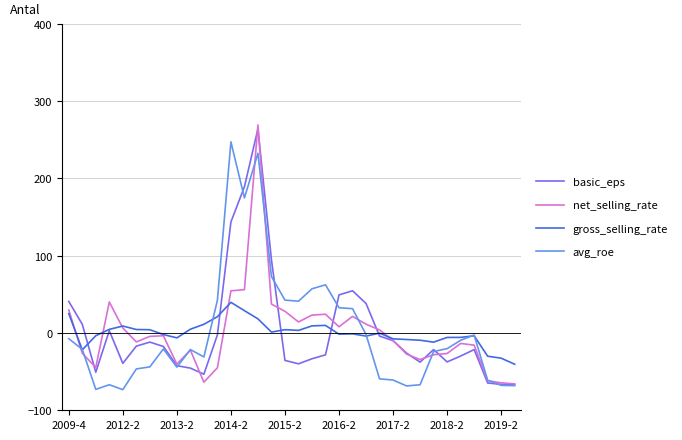

After their last crossing, which series has the higher values: basic_eps or gross_selling_rate?

gross_selling_rate